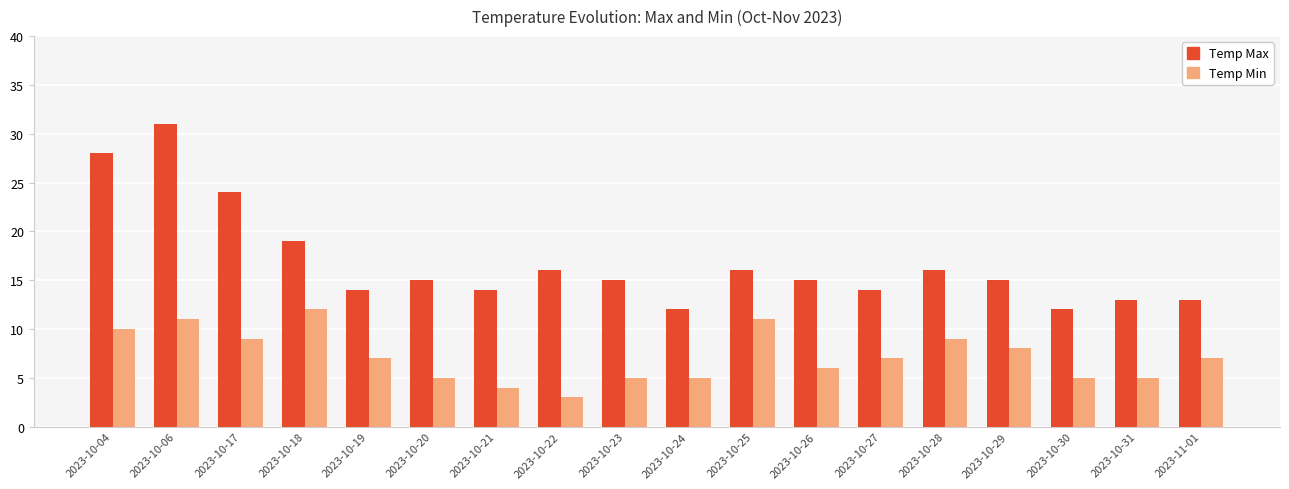

What is the label of the 14th bar from the left?

2023-10-28